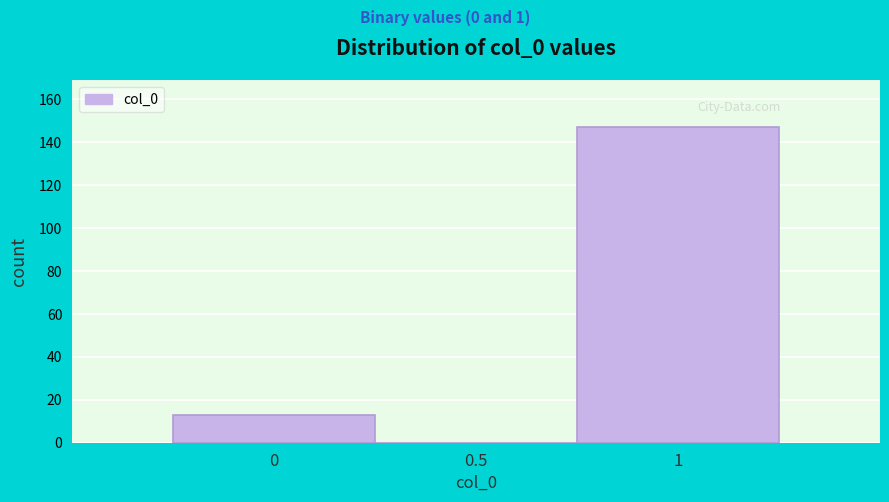

Reading left to right, transcribe this chart: for each bar, give the range it covers on the x-axis and its height. The values are not printed on the chart, so give them approximately, as read against the axis.

-0.25 to 0.25: 14
0.25 to 0.75: 0
0.75 to 1.25: 148